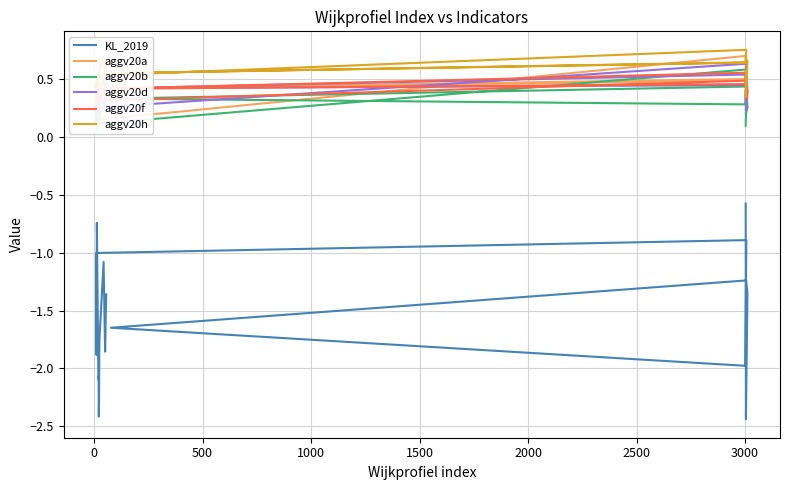

True or false: aggv20a and aggv20h cross at least once.

False